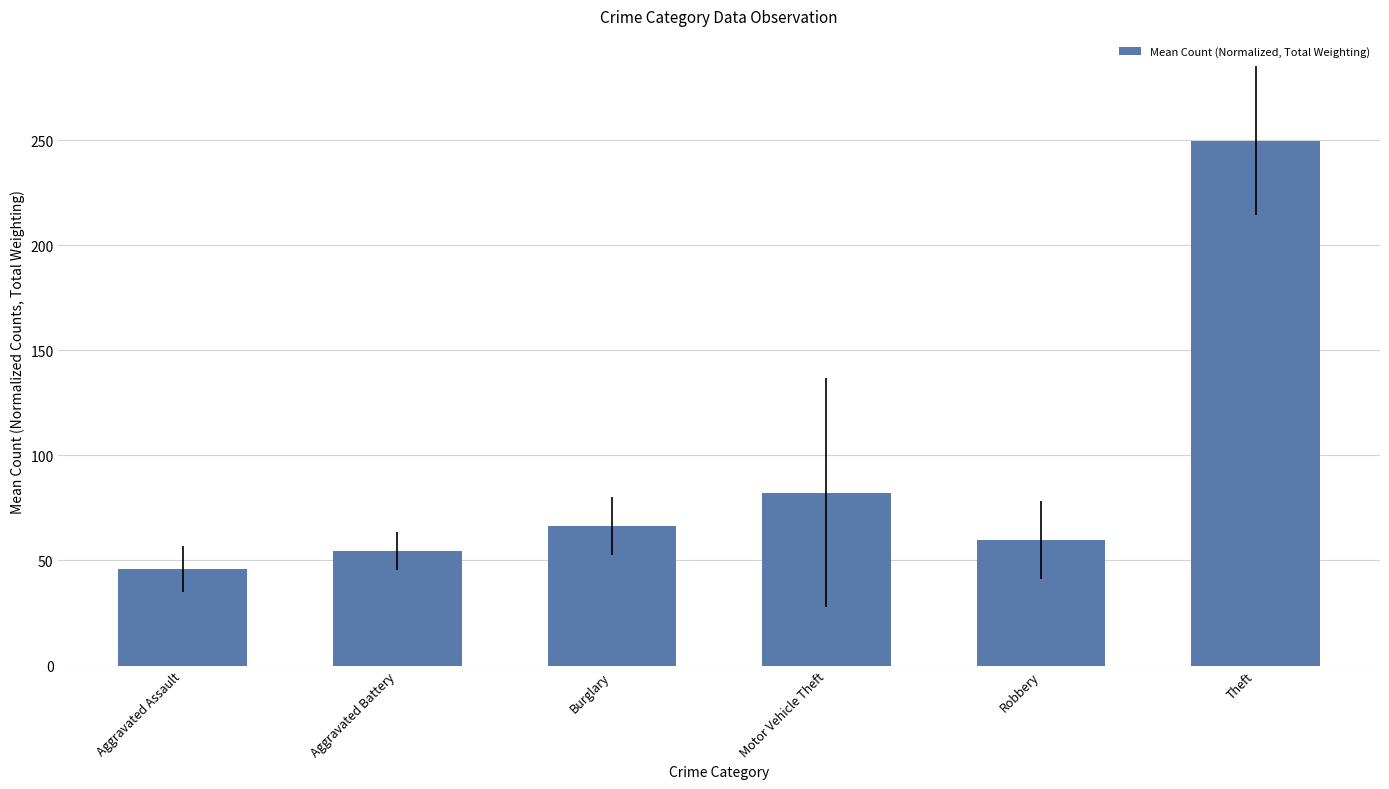

Rank the categories by value from highest to lowest.

Theft, Motor Vehicle Theft, Burglary, Robbery, Aggravated Battery, Aggravated Assault